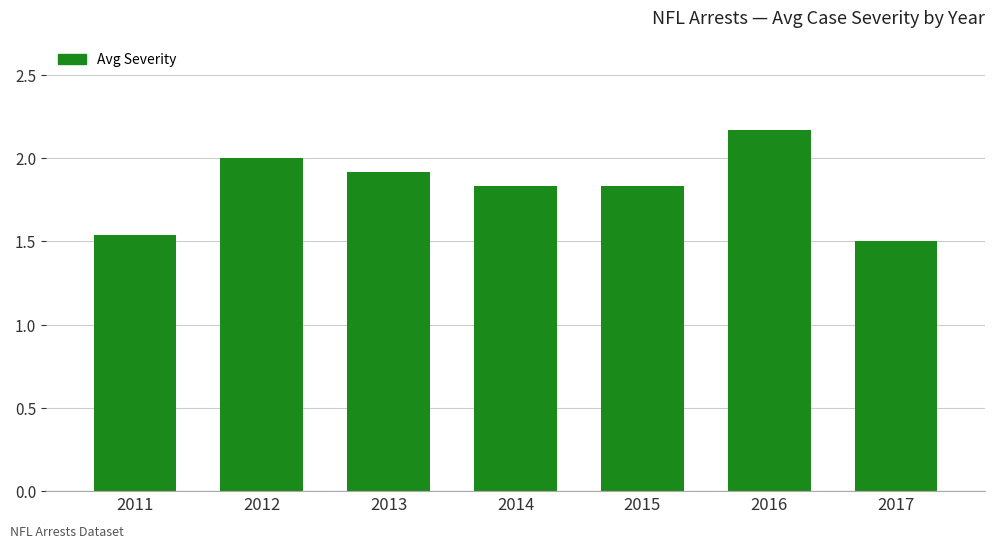

What is the value of the 2nd bar from the left?

2.0